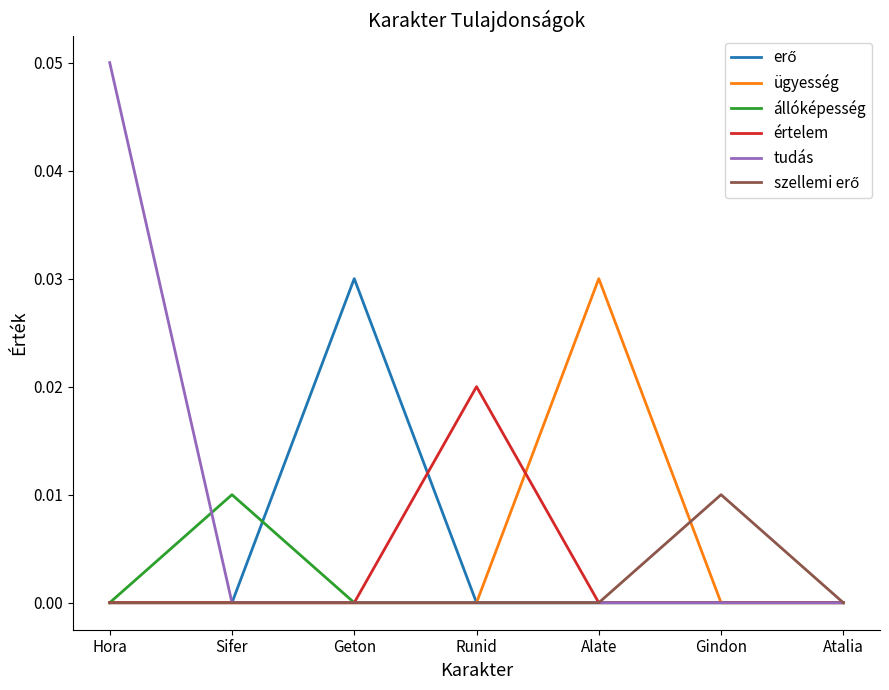

How many categories are shown in the chart?

7